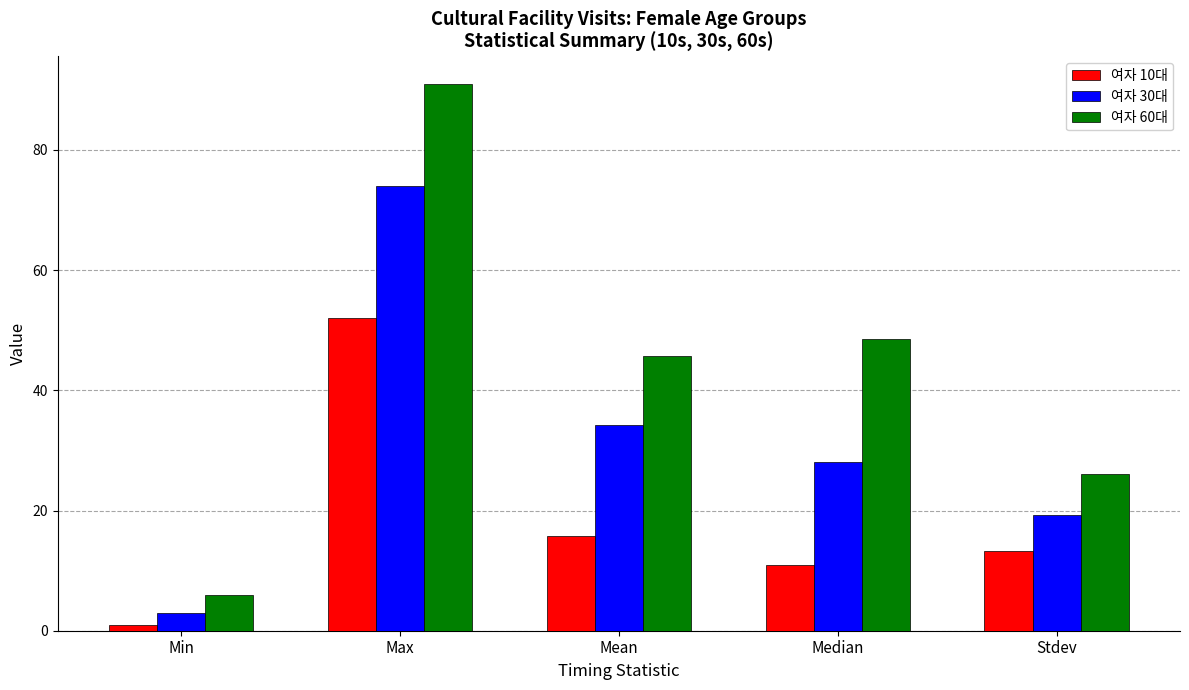

Which category has the lowest value in the 여자 30대 series?

Min